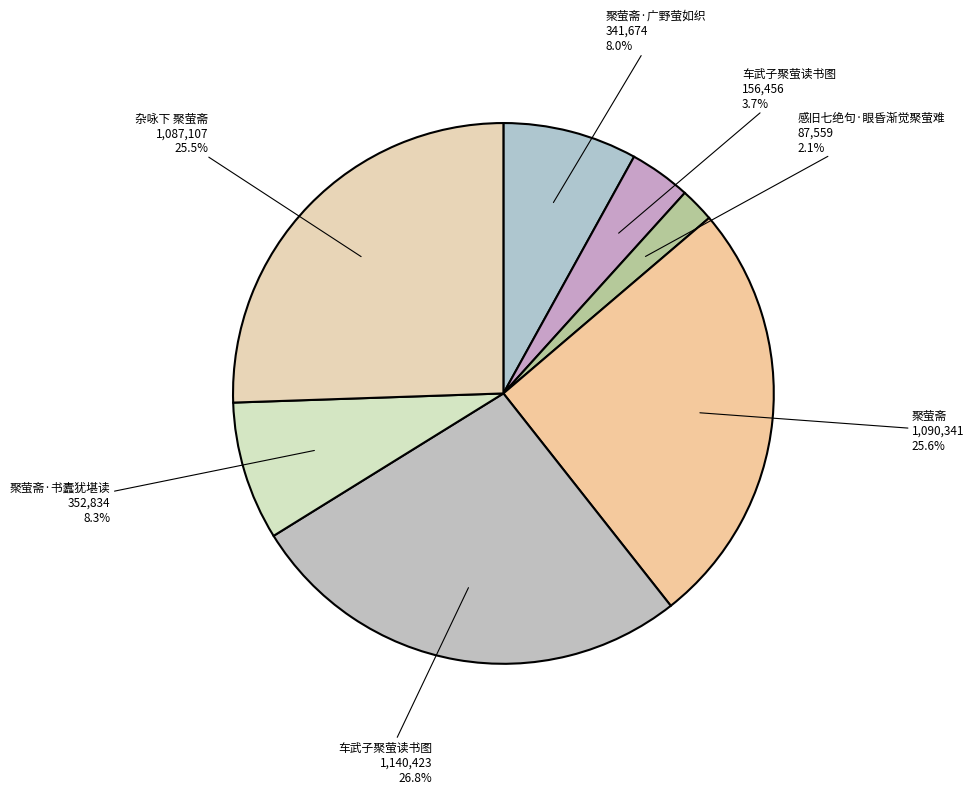

How many slices are in this pie chart?

7